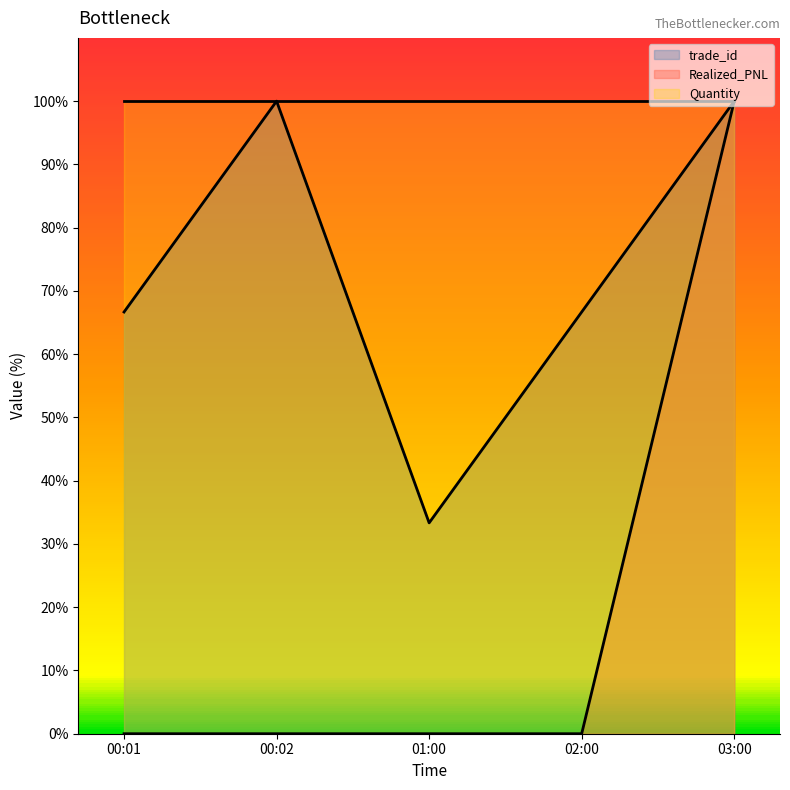

How many interior local valleys does the trade_id series have?

1